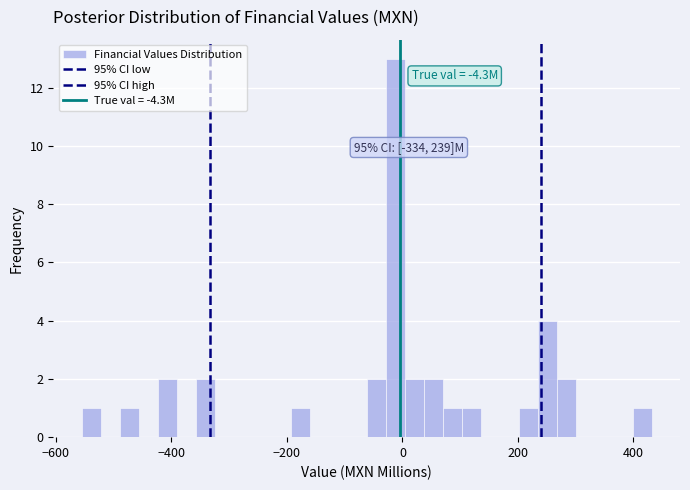

Around what value on the x-axis is the tallest bar? Give the approximate position of its centre, as read against the axis.

-20